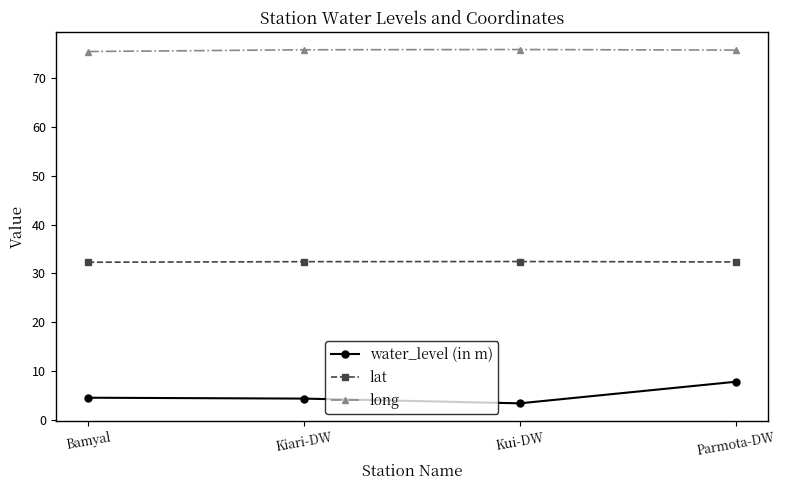

What is the difference between the maximum and minimum values in the long series?

0.4